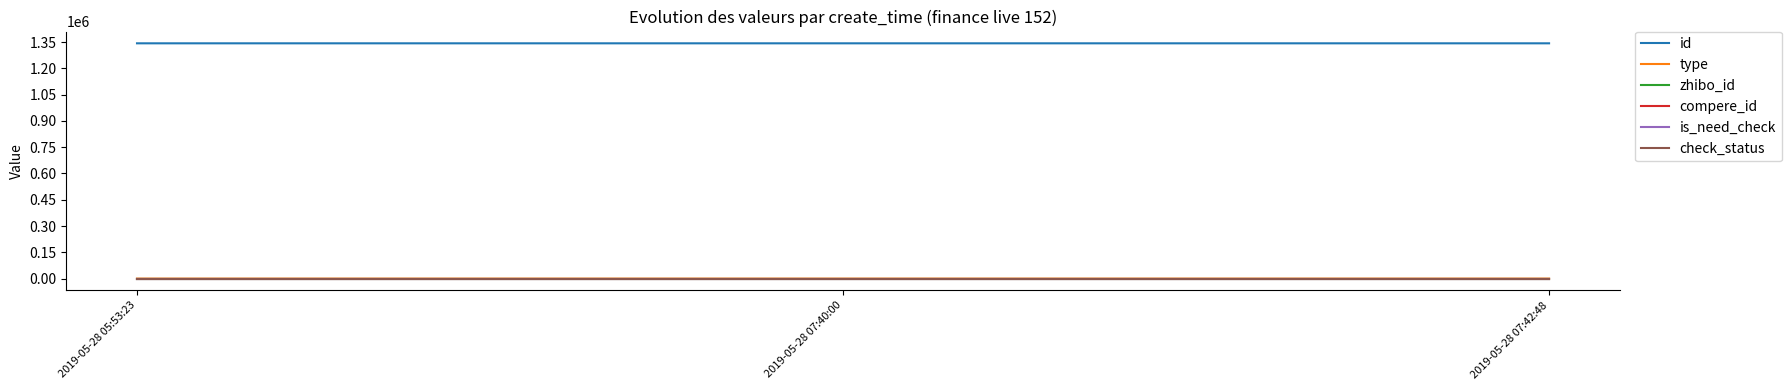

Reading left to right, transcribe all the data shown in this chart.

id: 2019-05-28 05:53:23=1342828	2019-05-28 07:40:00=1342825	2019-05-28 07:42:48=1342801
type: 2019-05-28 05:53:23=0	2019-05-28 07:40:00=1	2019-05-28 07:42:48=0
zhibo_id: 2019-05-28 05:53:23=152	2019-05-28 07:40:00=152	2019-05-28 07:42:48=152
compere_id: 2019-05-28 05:53:23=0	2019-05-28 07:40:00=0	2019-05-28 07:42:48=0
is_need_check: 2019-05-28 05:53:23=0	2019-05-28 07:40:00=0	2019-05-28 07:42:48=0
check_status: 2019-05-28 05:53:23=1	2019-05-28 07:40:00=1	2019-05-28 07:42:48=1